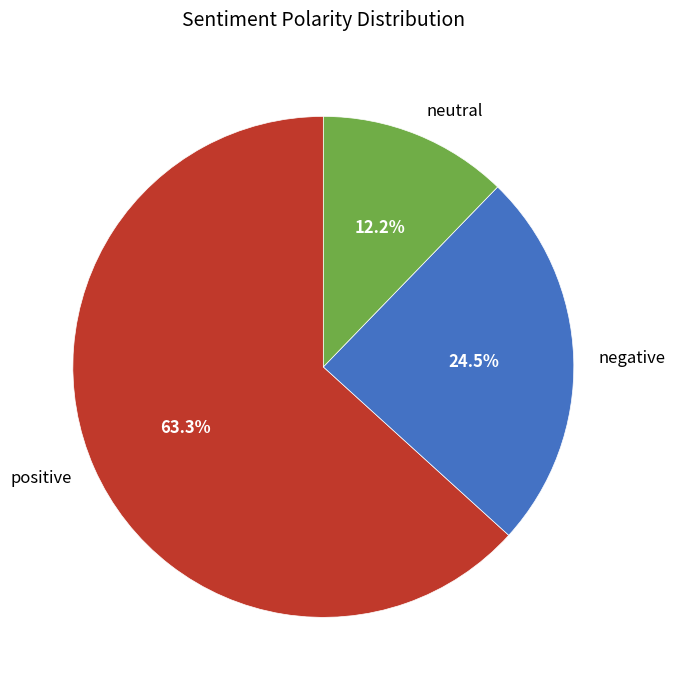

To the nearest percent, what is the difference between the positive and negative slice percentages?

39%